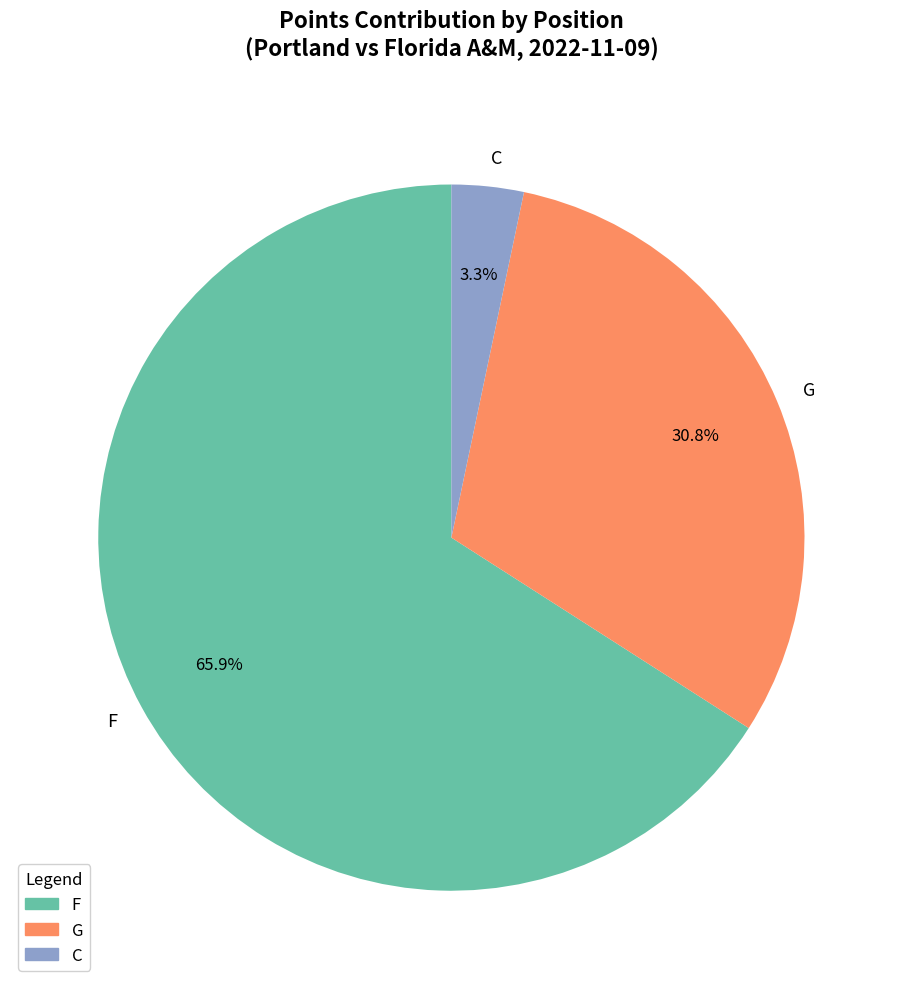

Which slice is the smallest?

C